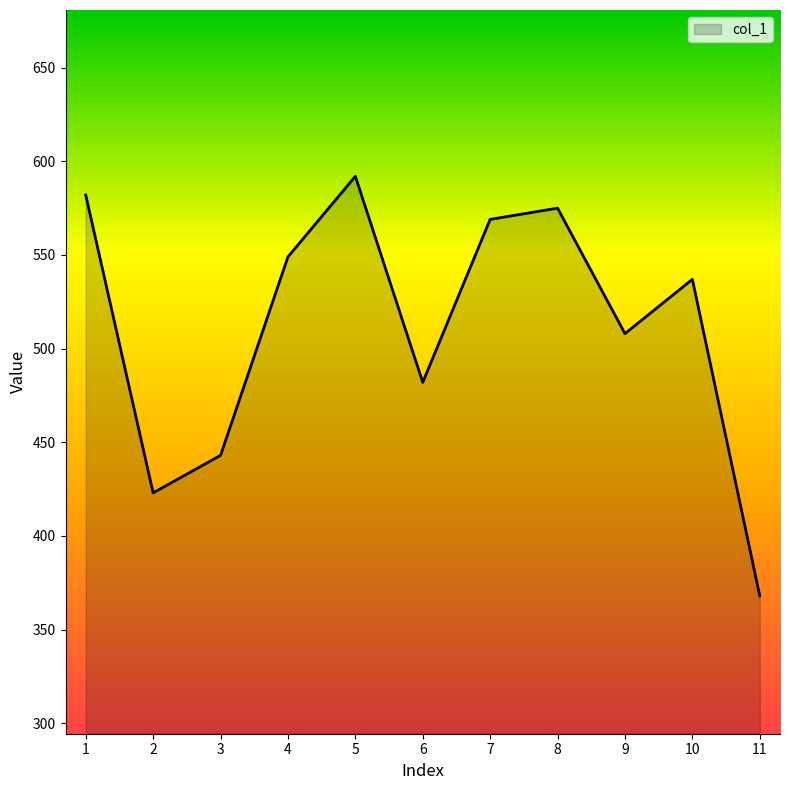

Where is the first local minimum?

2